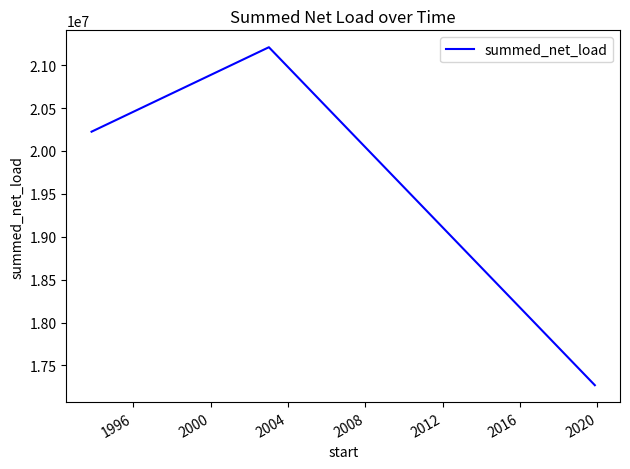

What is the smallest value displayed?

17269332.6